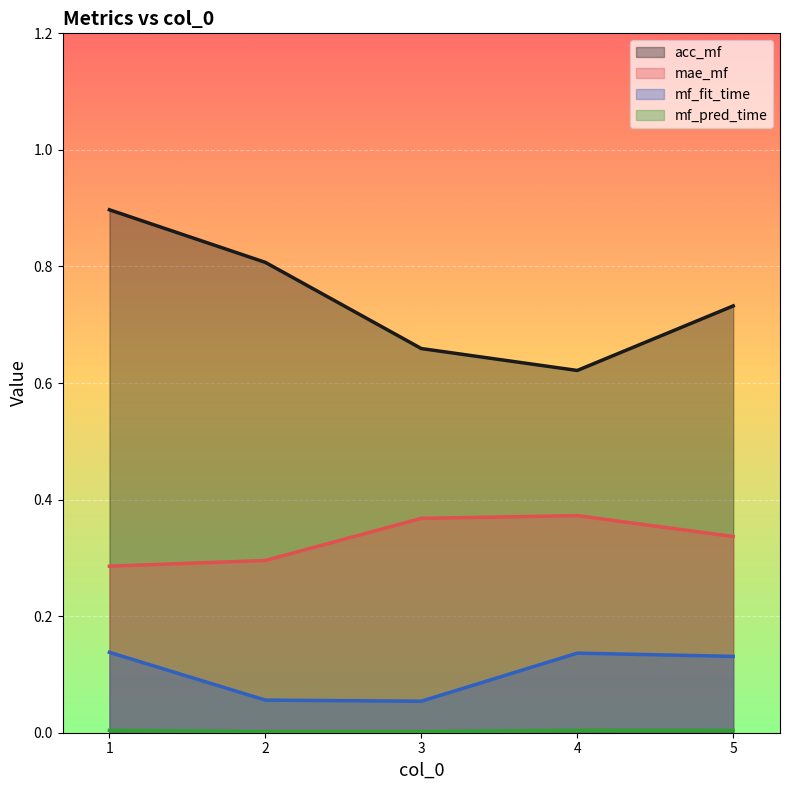

Is it true that mf_fit_time equals 0.1 at 2?

False